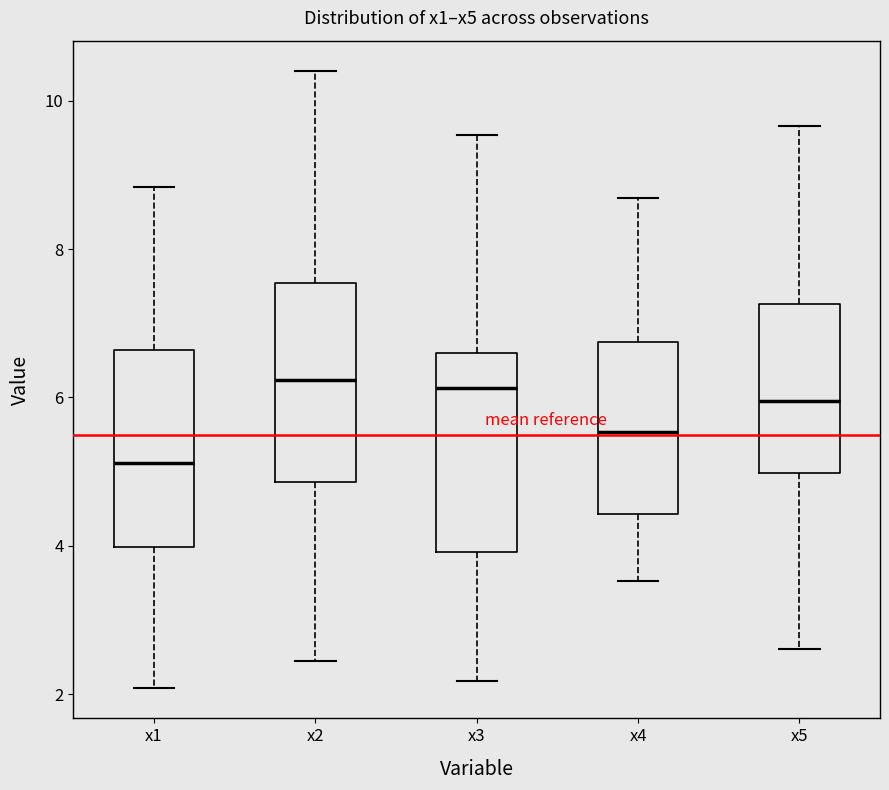

Where is the lower edge of the box for x2 on the y-axis? The values are not printed on the chart, so give them approximately, as read against the axis.

4.8